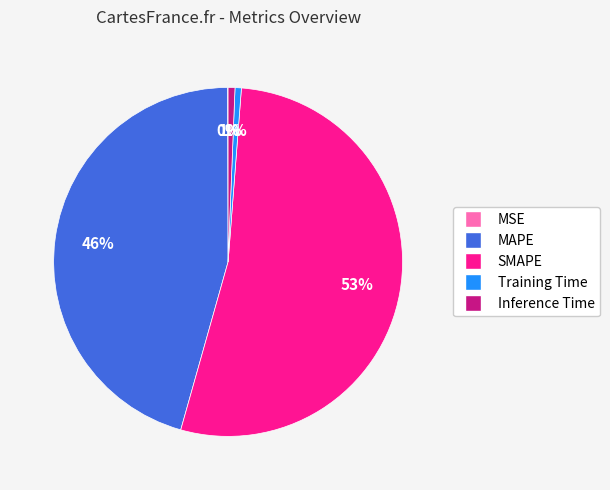

True or false: SMAPE accounts for 66% of the total.

False